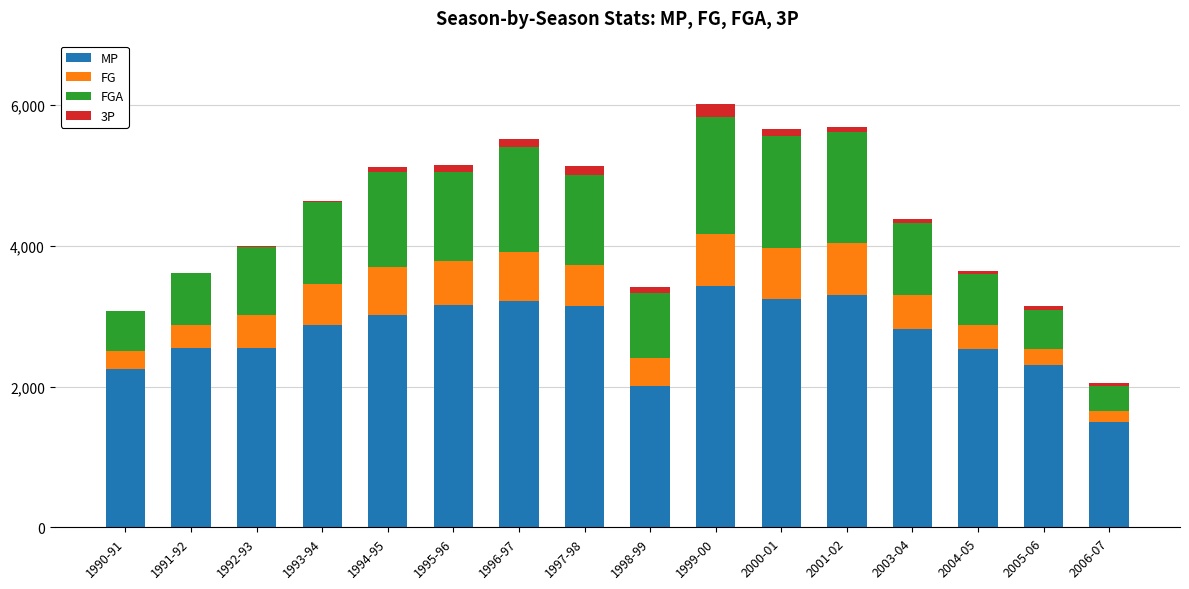

What is the sum of all MP values?

43909